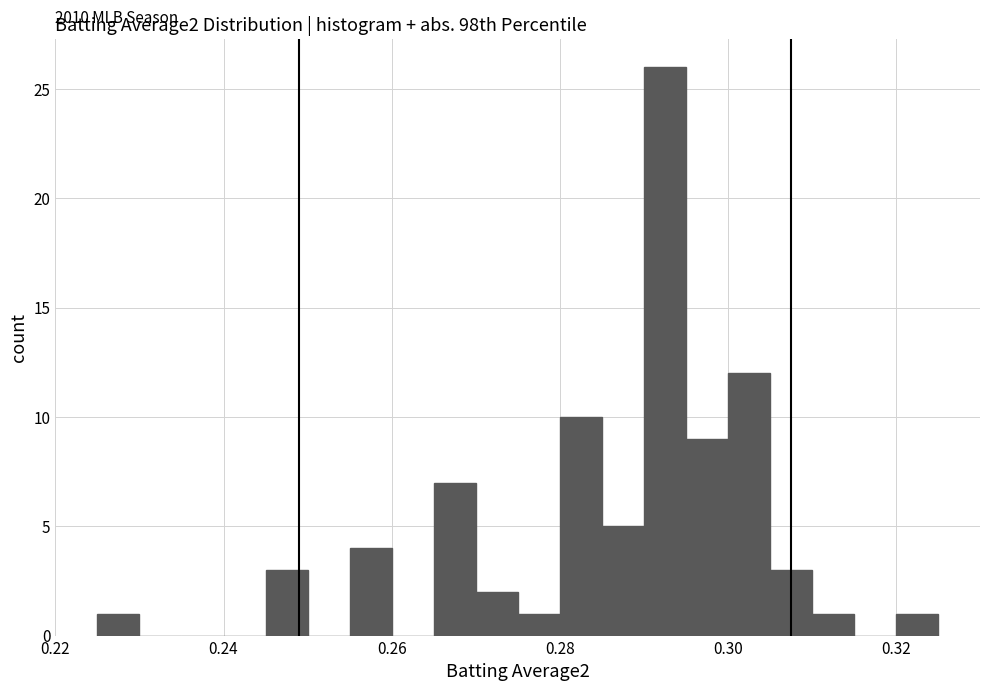

Read against the x-axis, roughly where is the centre of the tallest bar?

0.292